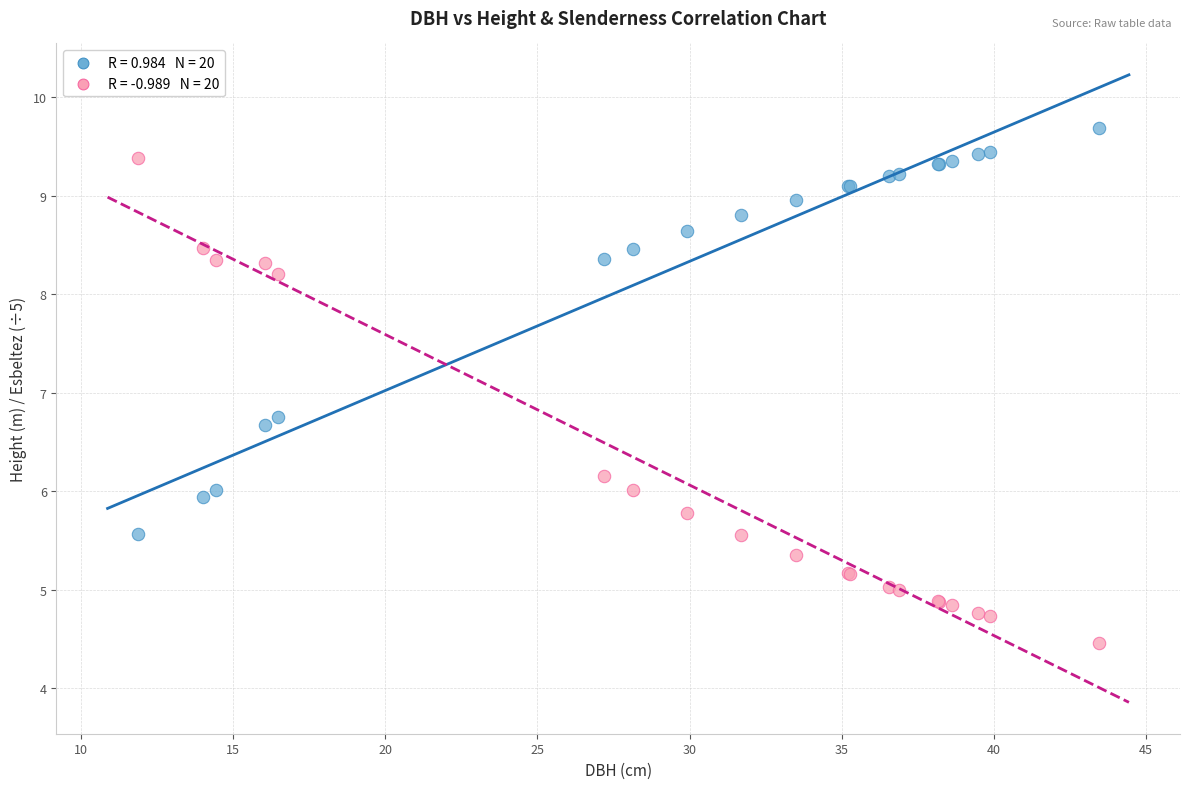

Across all series, what Y value is closest to 7?

6.8